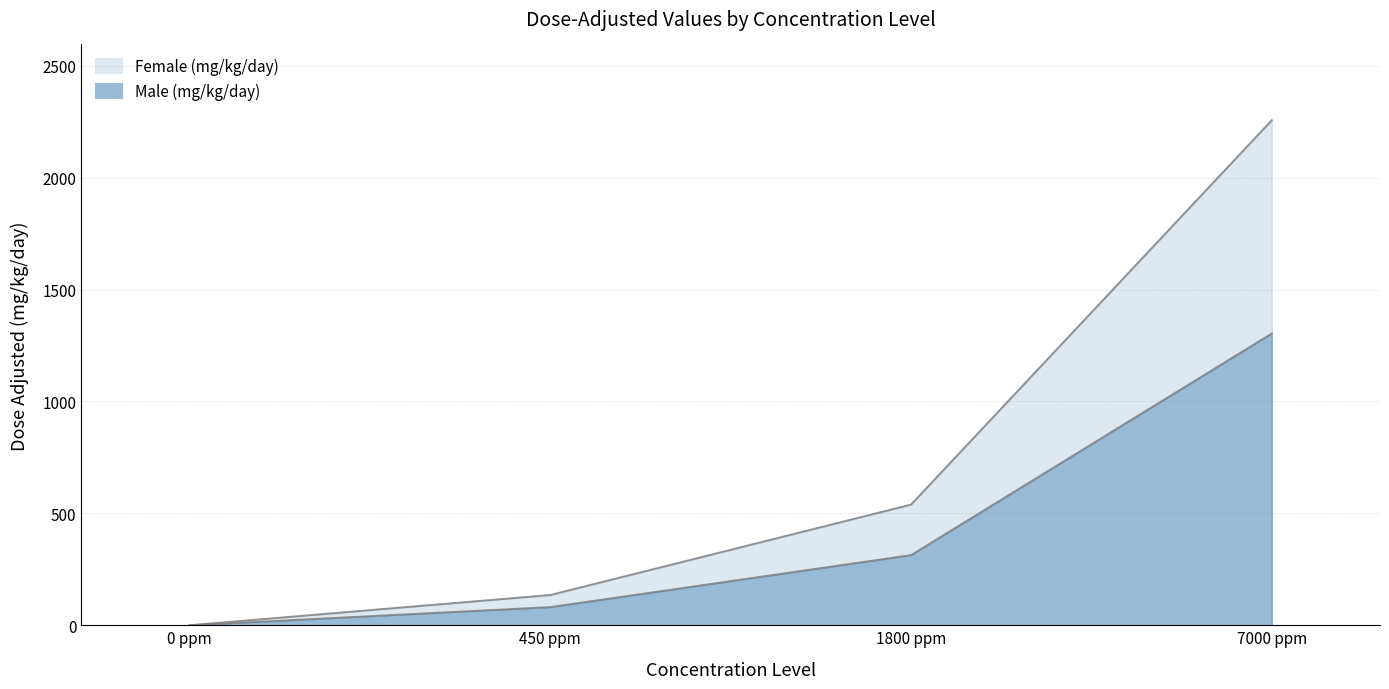

Reading left to right, extract all data points from this chart.

Female (mg/kg/day): 0 ppm=0.0	450 ppm=135.1	1800 ppm=539.2	7000 ppm=2256.9
Male (mg/kg/day): 0 ppm=0.0	450 ppm=81.1	1800 ppm=313.4	7000 ppm=1303.7